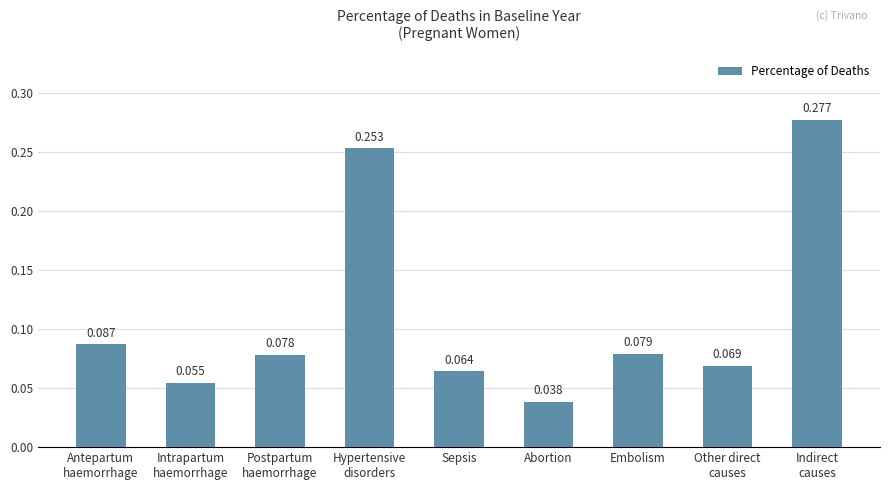

What is the sum of all values?

1.0